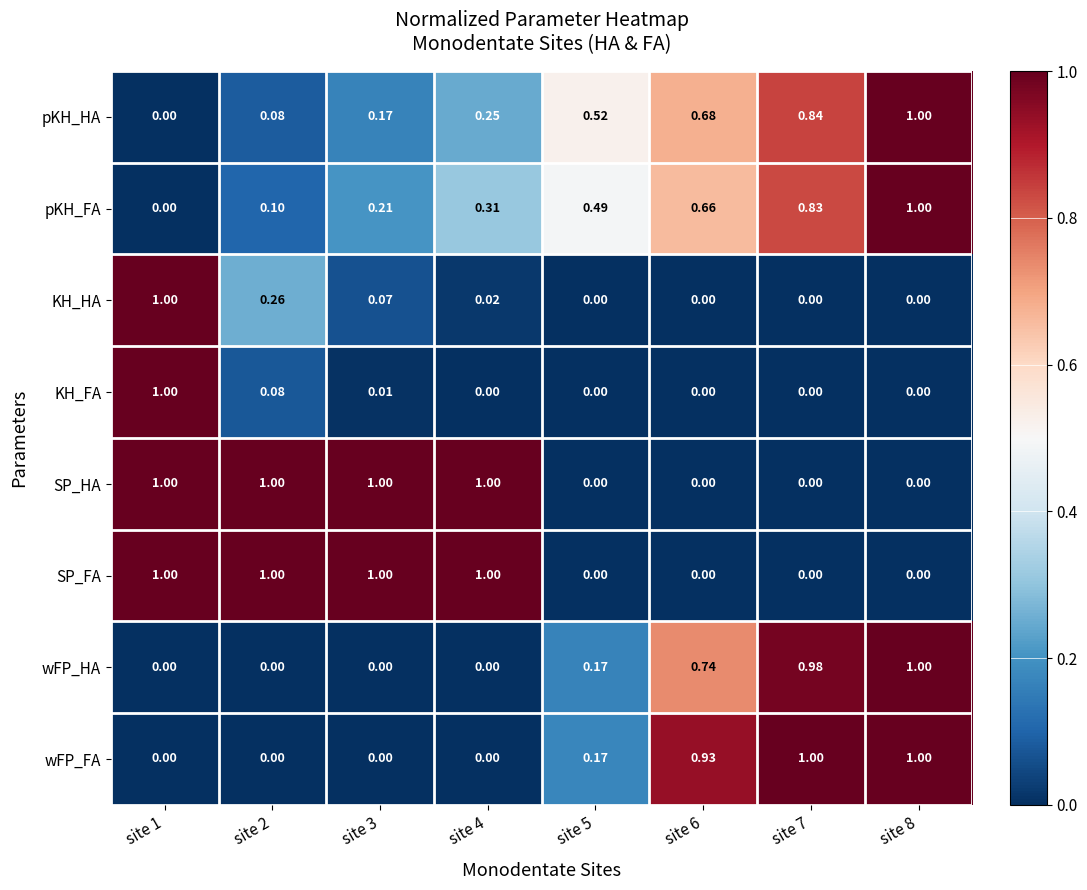

Rank the series by their maximum value, from lowest to highest.

pKH_HA, pKH_FA, KH_HA, KH_FA, SP_HA, SP_FA, wFP_HA, wFP_FA